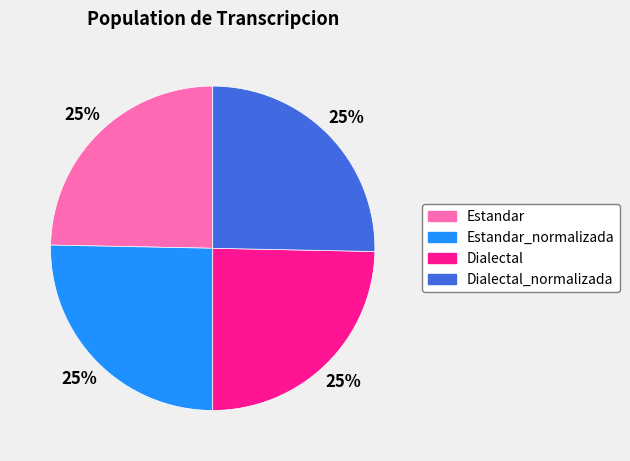

To the nearest percent, what is the average slice percentage?

25%